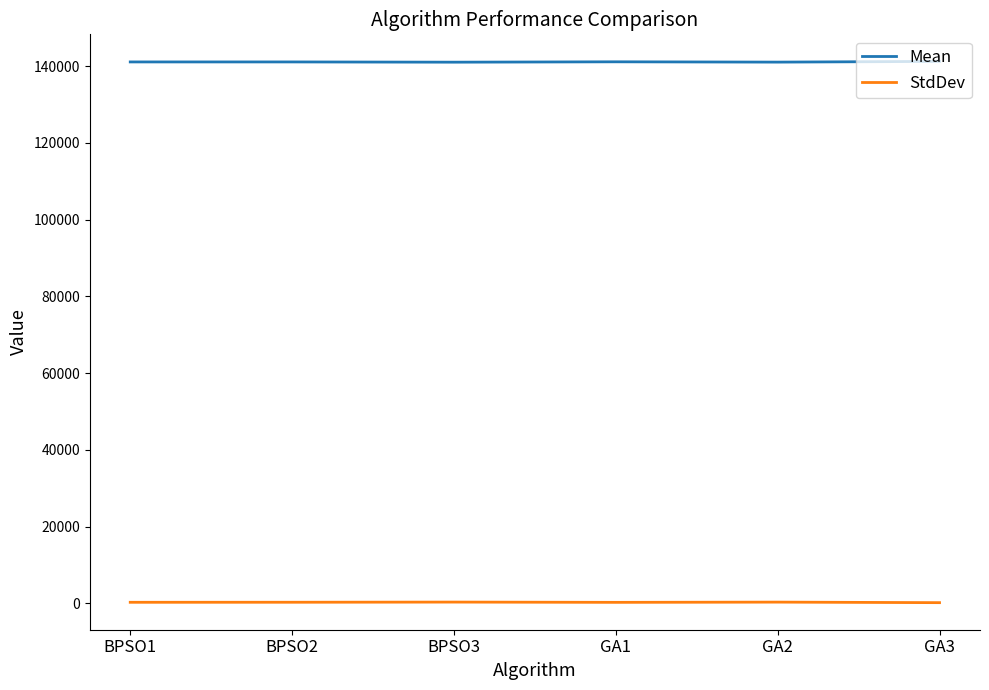

Which series has the largest total across all categories?

Mean